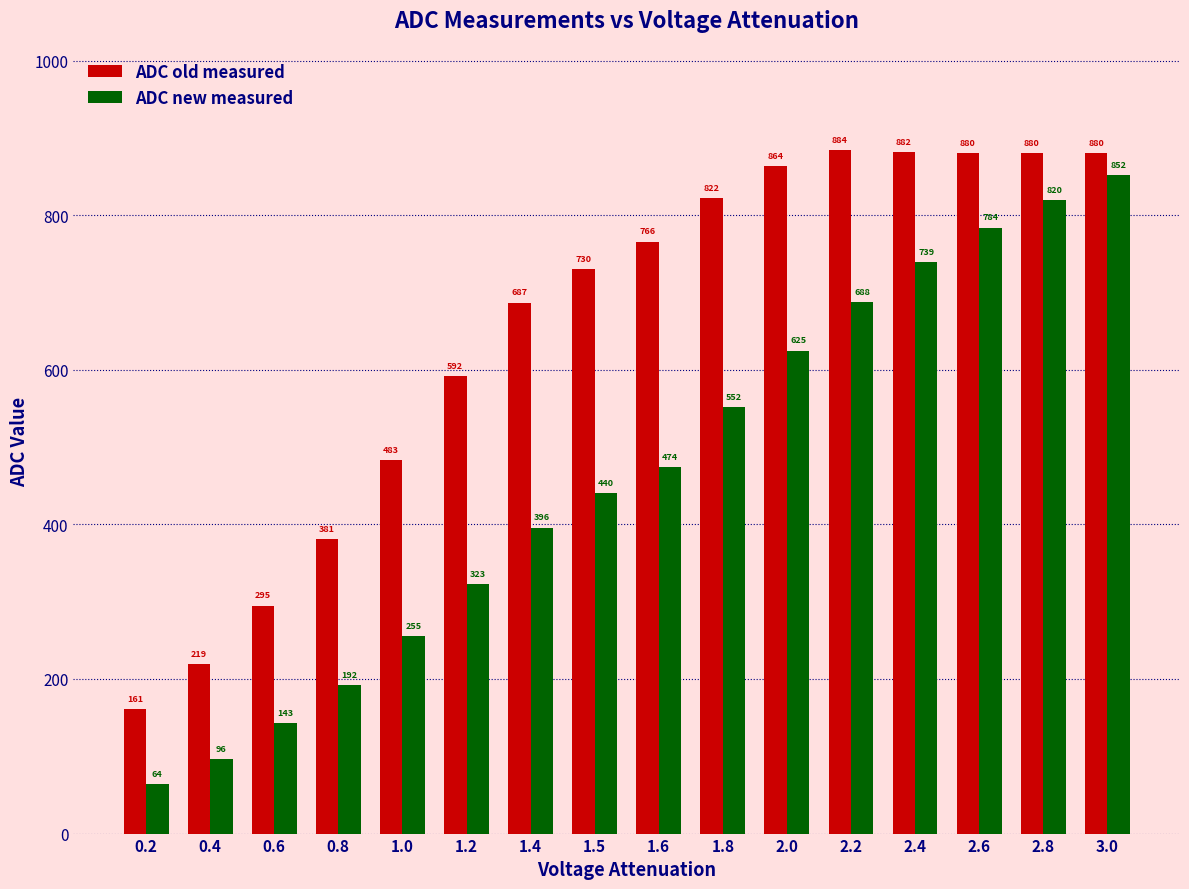

Is it true that ADC new measured equals 739 at 2.4?

True